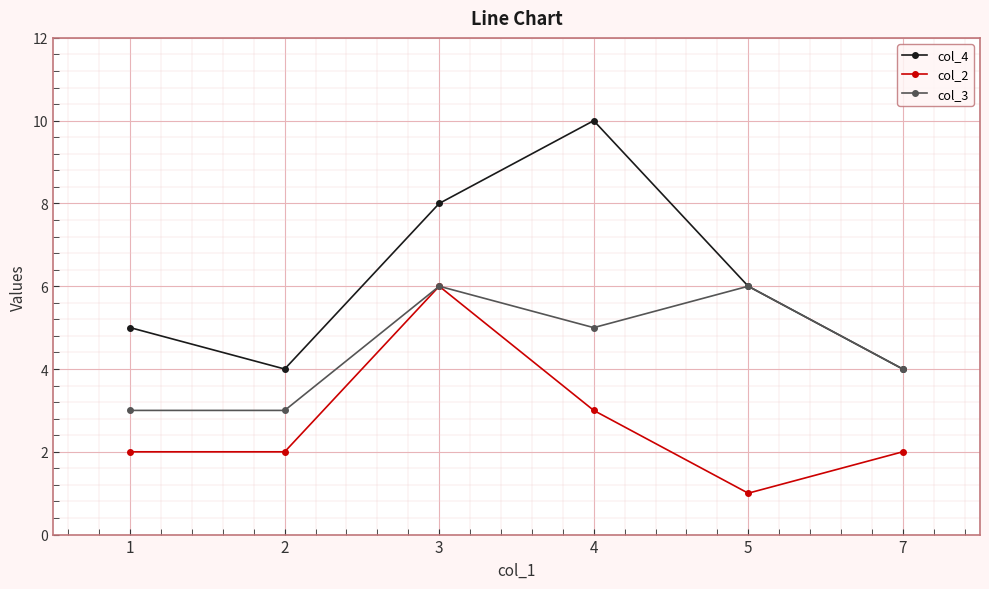

List the series in order of their overall mean, lowest first.

col_2, col_3, col_4